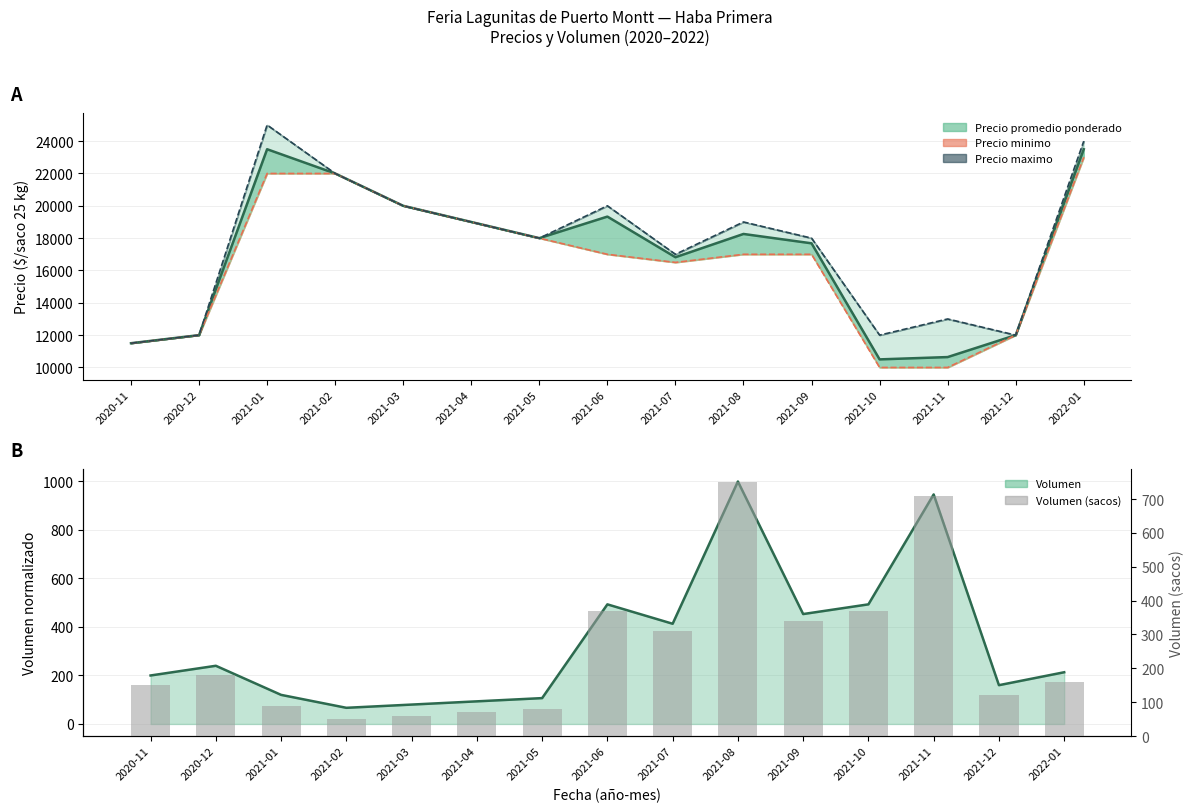

Between 2021-10 and 2021-02, which is larger?

2021-10